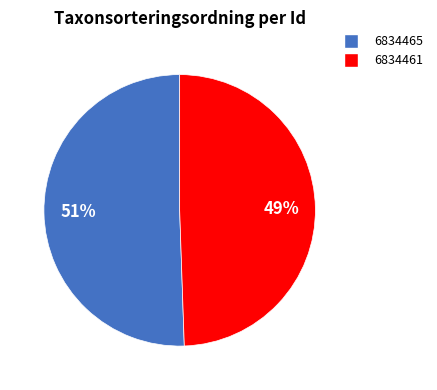

What percentage is the 6834465 slice, to the nearest percent?

51%